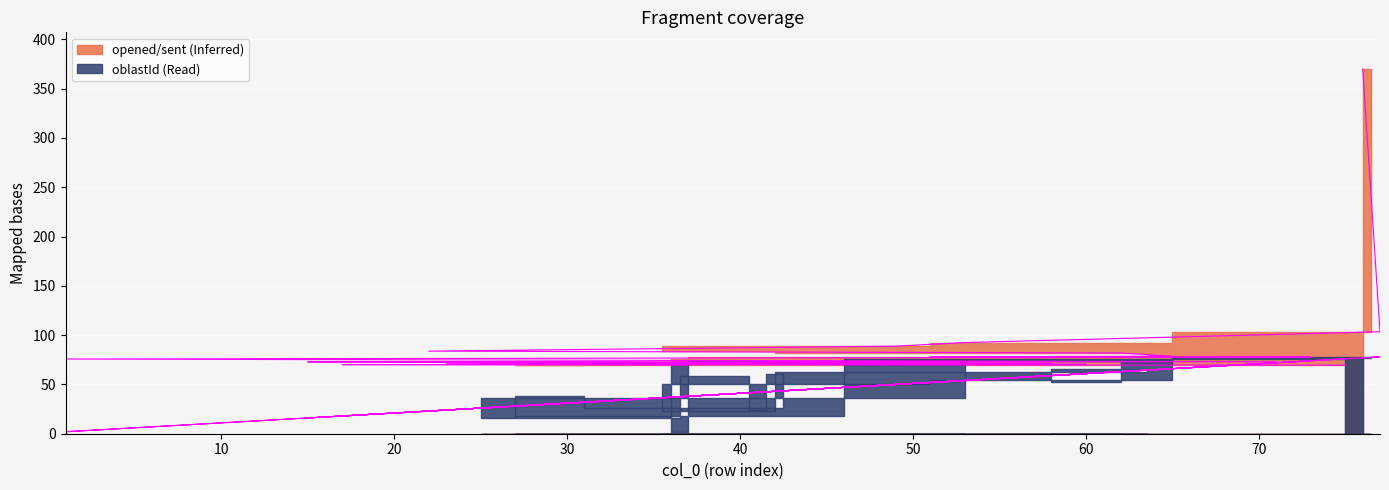

Is the value of Termini (oblastId border) at 0 greater than the value of Termini (opened/sent border) at 0?

No